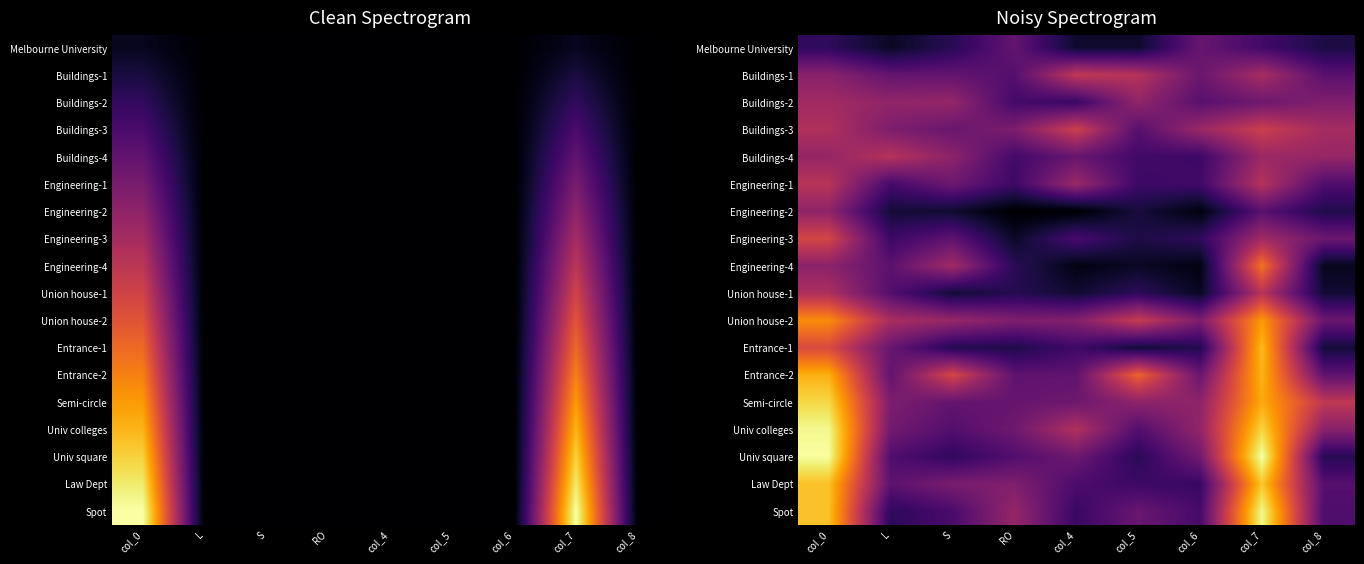

At which category is the sum across all series the highest?

col_7